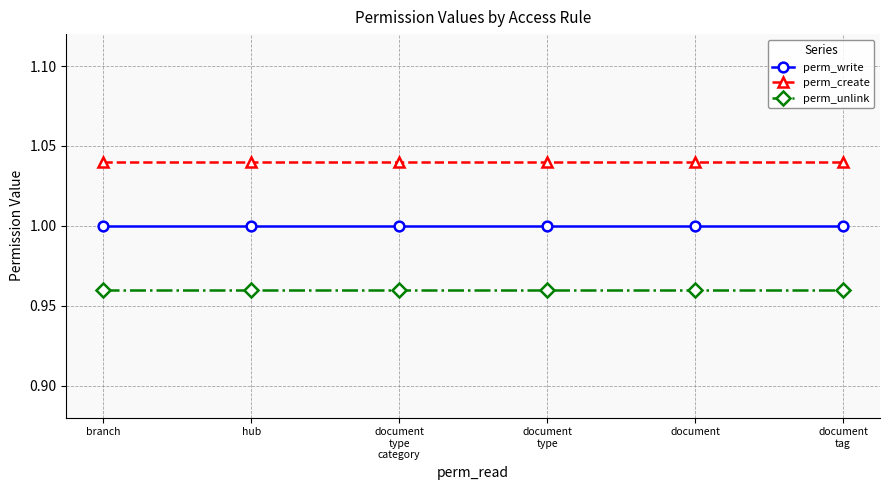

What is the average value of the perm_unlink series?

1.0